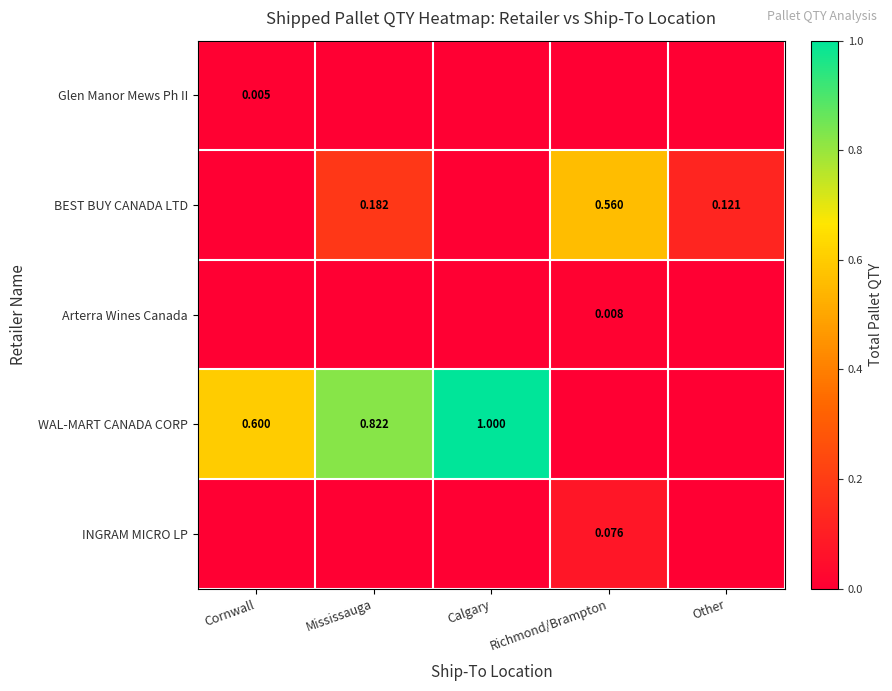

What is the spread (max minus min) of values at Other?

0.1